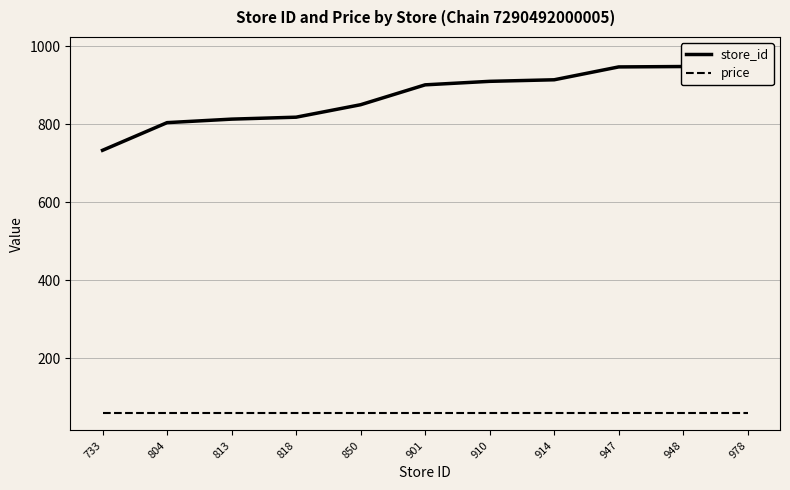

What are all the series names shown in the legend?

store_id, price